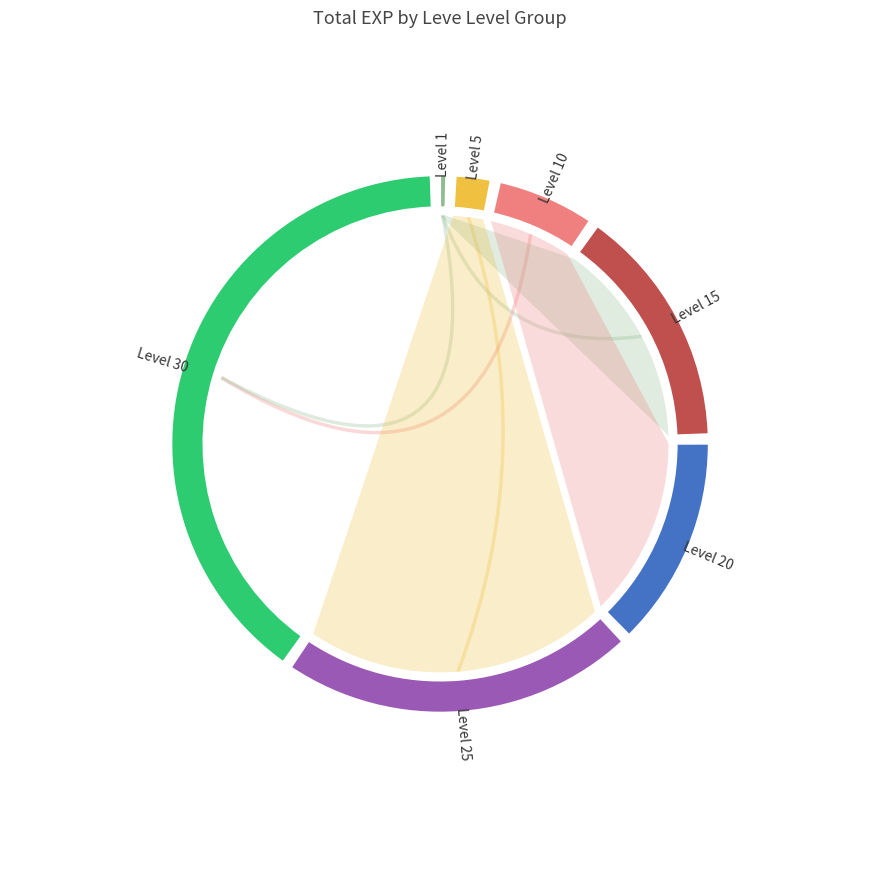

Count the number of slices in the pie.

7